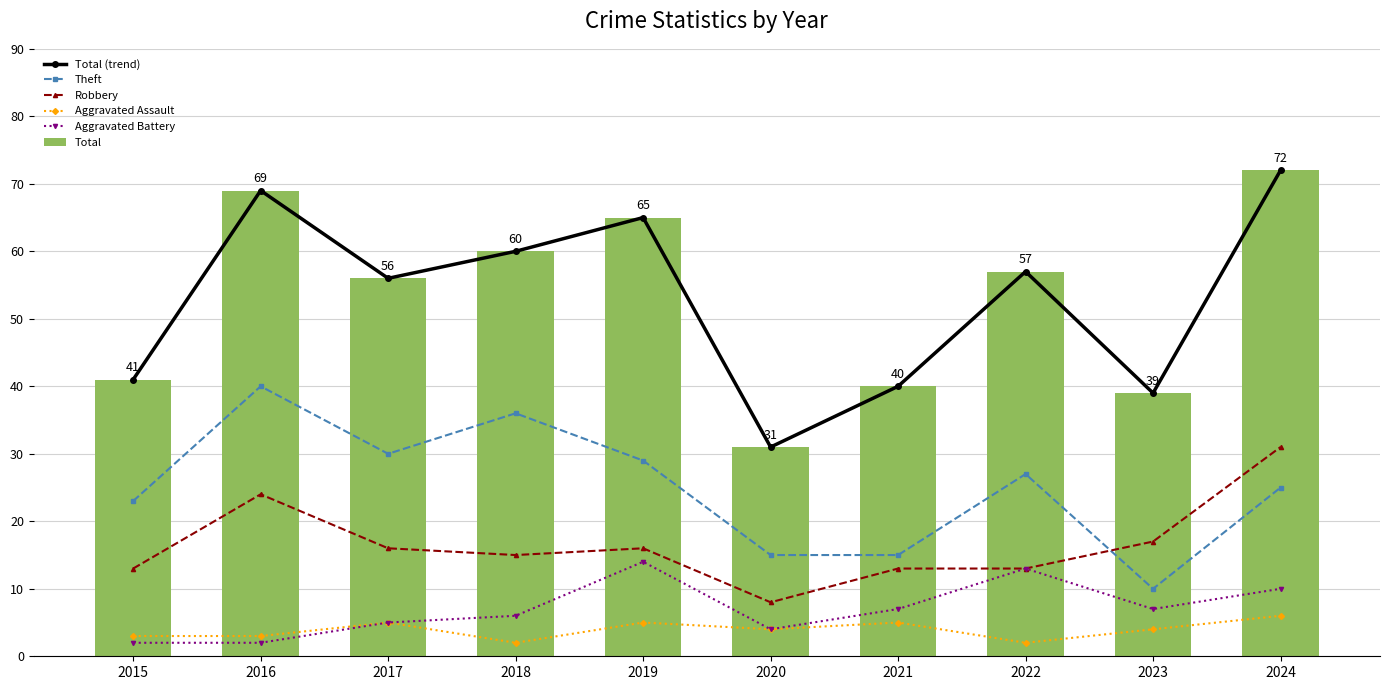

What is the difference between the highest and lowest values at 2023?

35